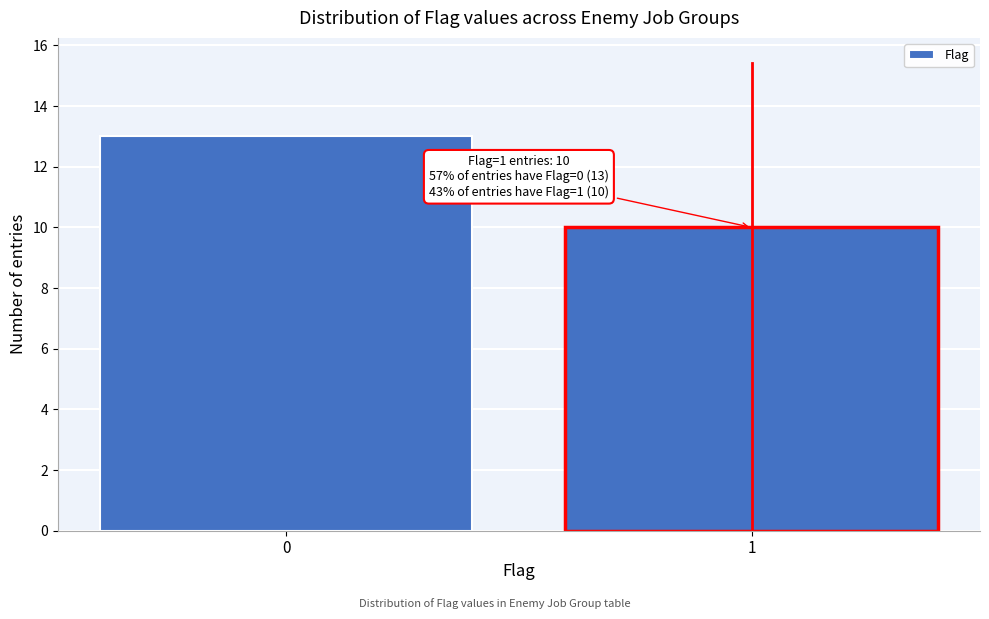

Reading right to left, extract all data points from this chart.

10	13